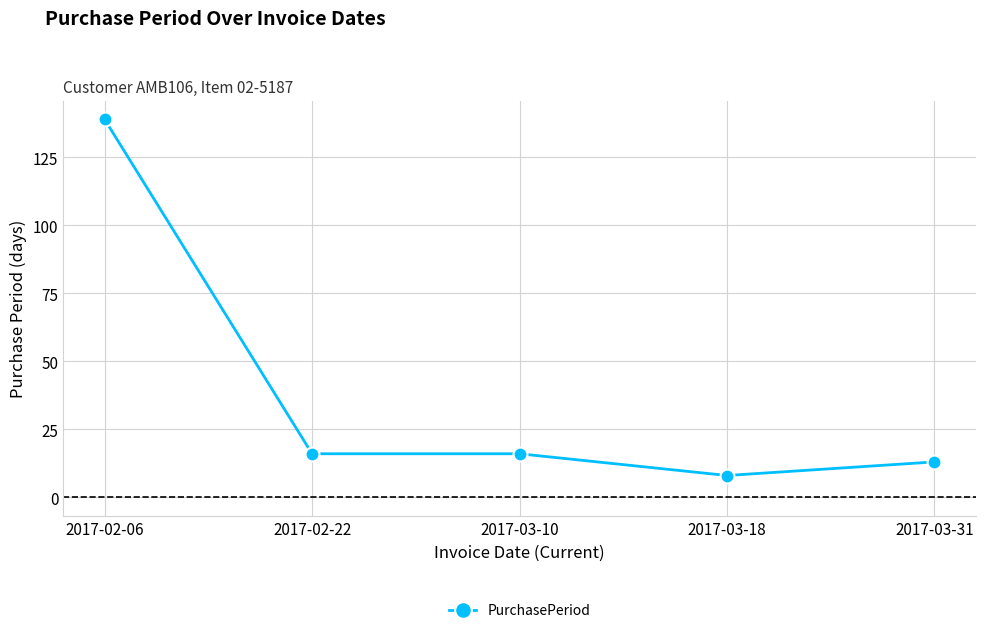

What is the difference between the maximum and second lowest values?

126